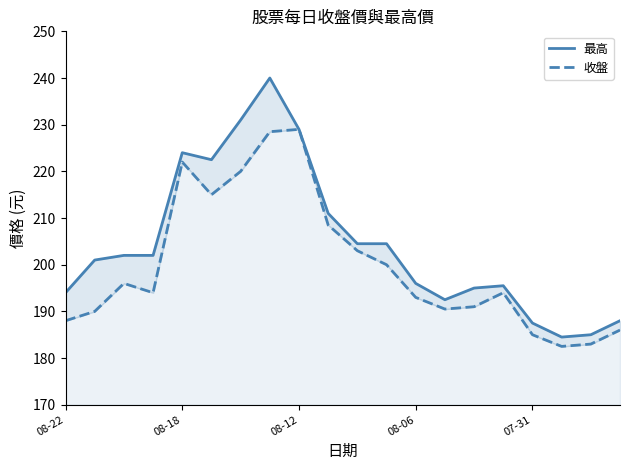

Rank the series by their average value, from highest to lowest.

最高, 收盤